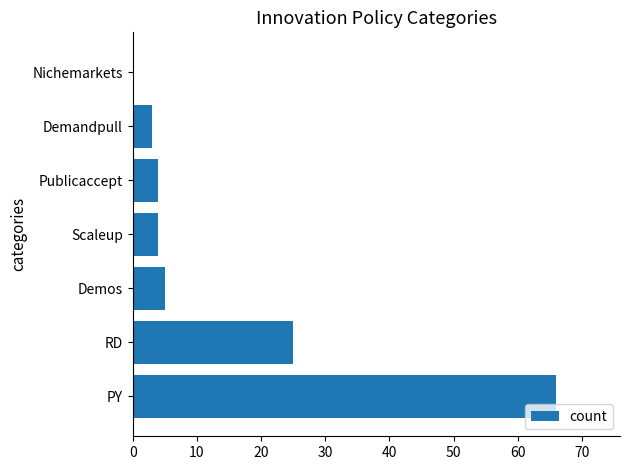

What is the sum of all values?

107